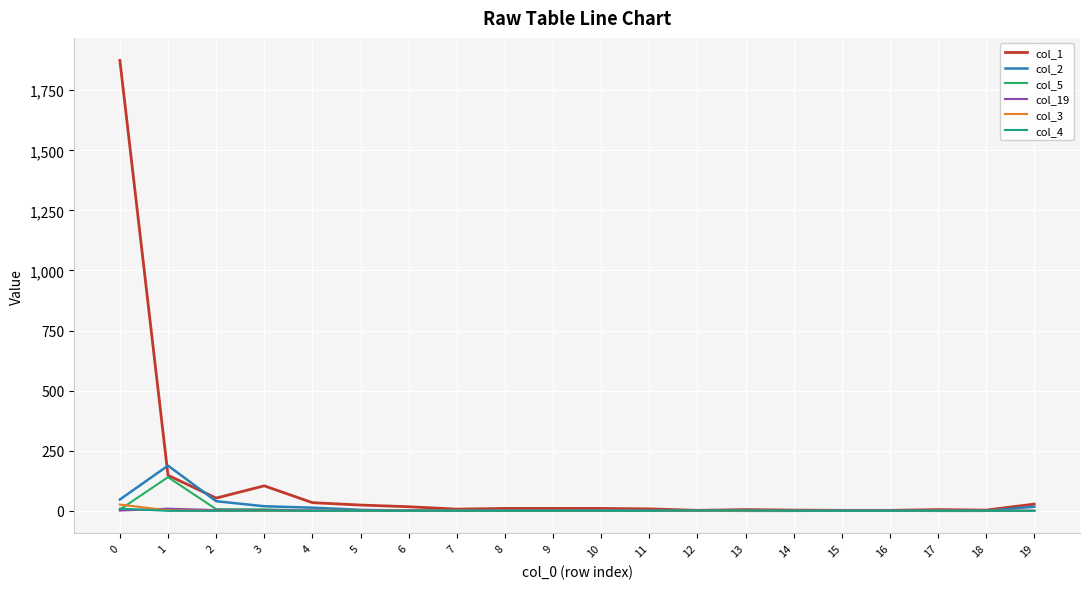

What is the maximum value shown in the chart?

1874